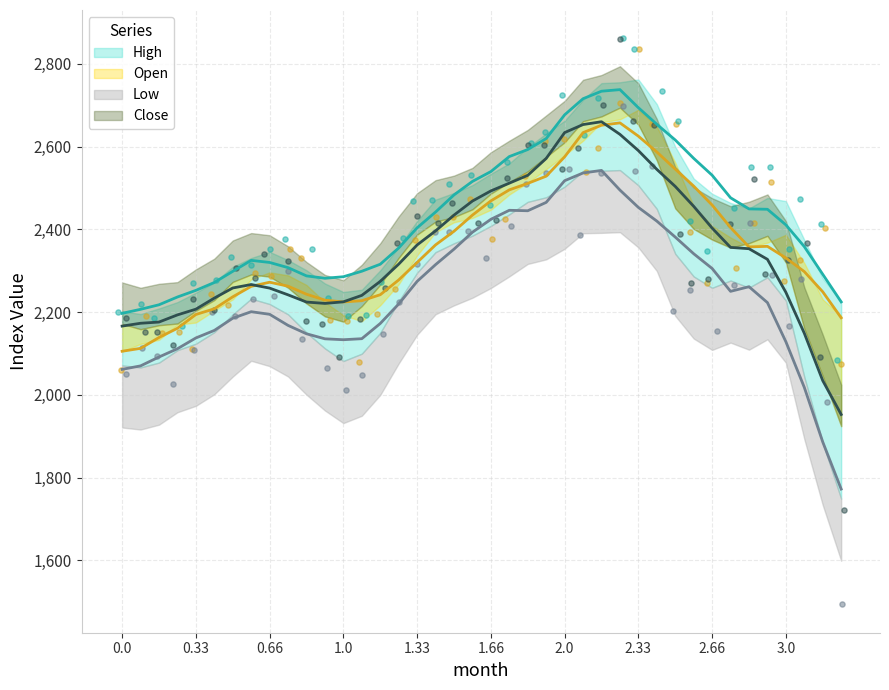

Is the value of High at 3.0 greater than the value of Open at 0.0?

Yes